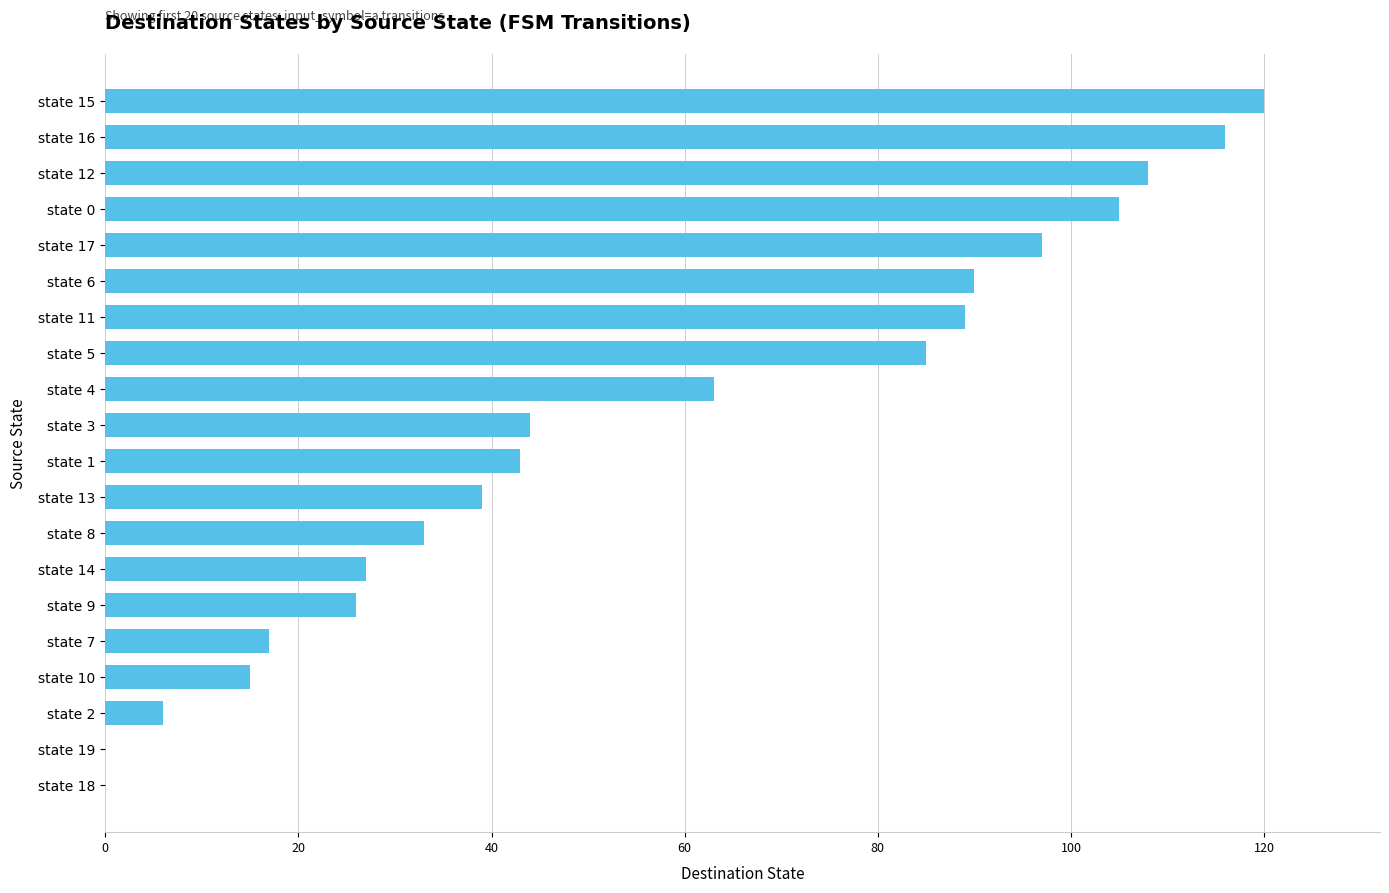

What is the ratio of the value at state 0 to the value at state 16?

0.9